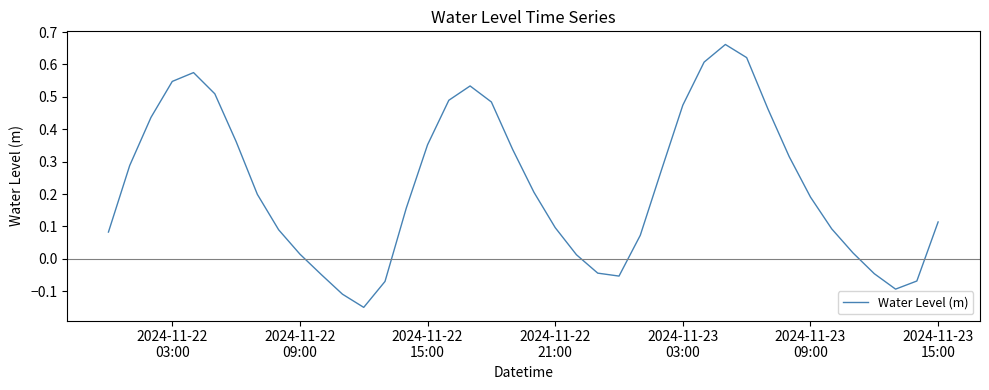

What is the difference between the maximum and minimum values?

0.8